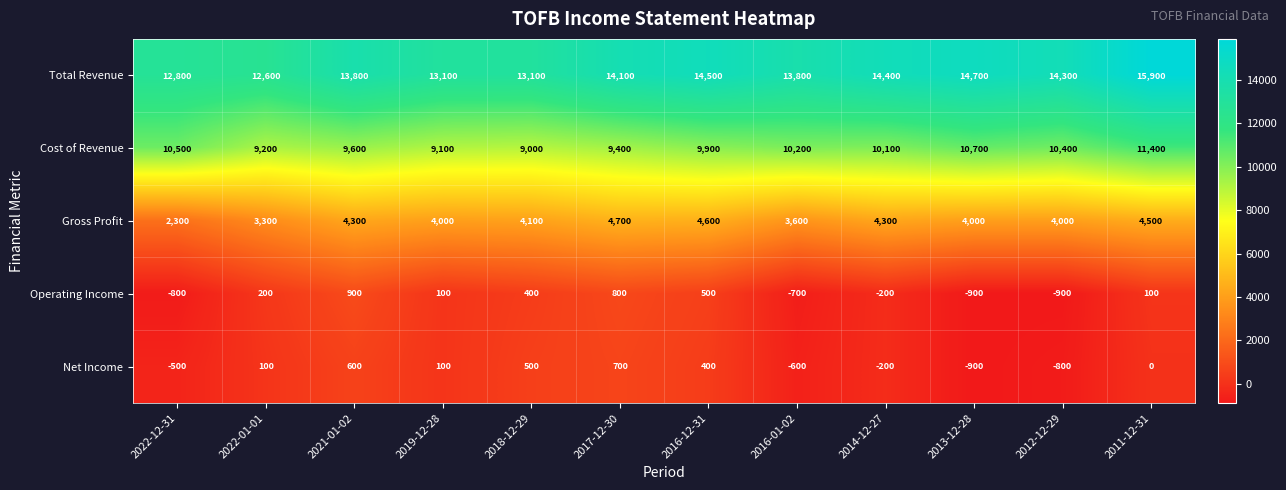

What is the smallest value displayed?

-900